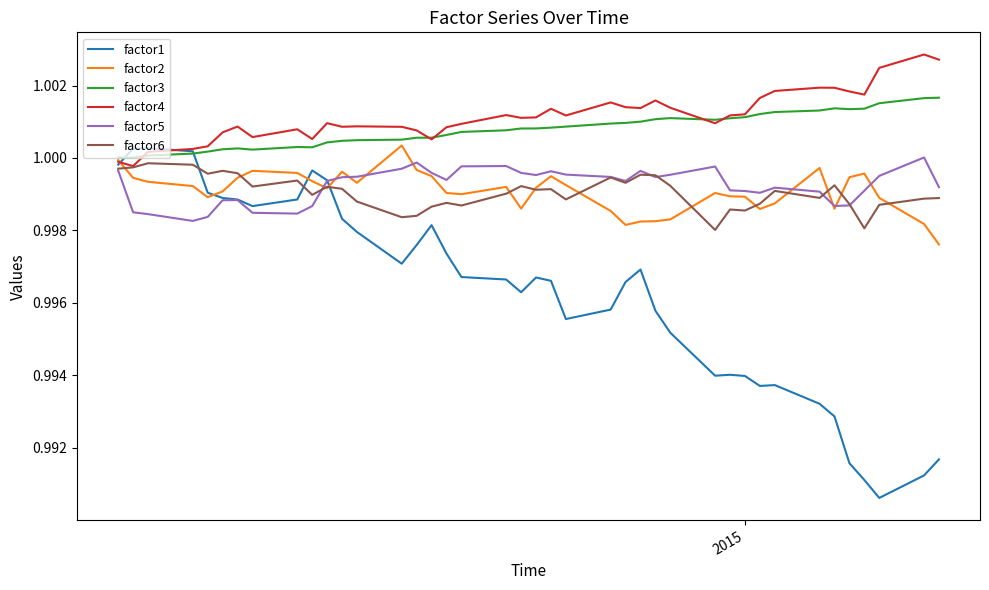

Which series has the widest spread of values?

factor1